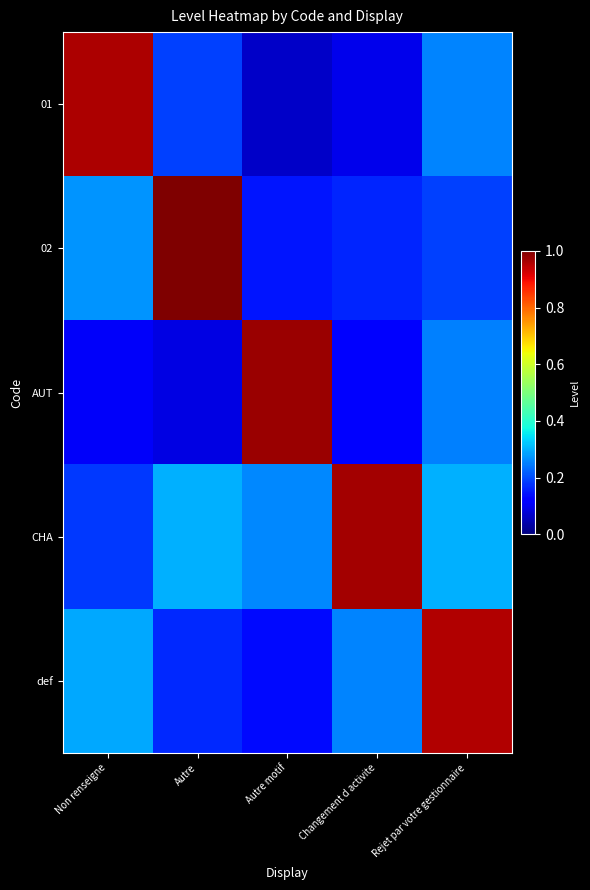

Which series has the widest spread of values?

01